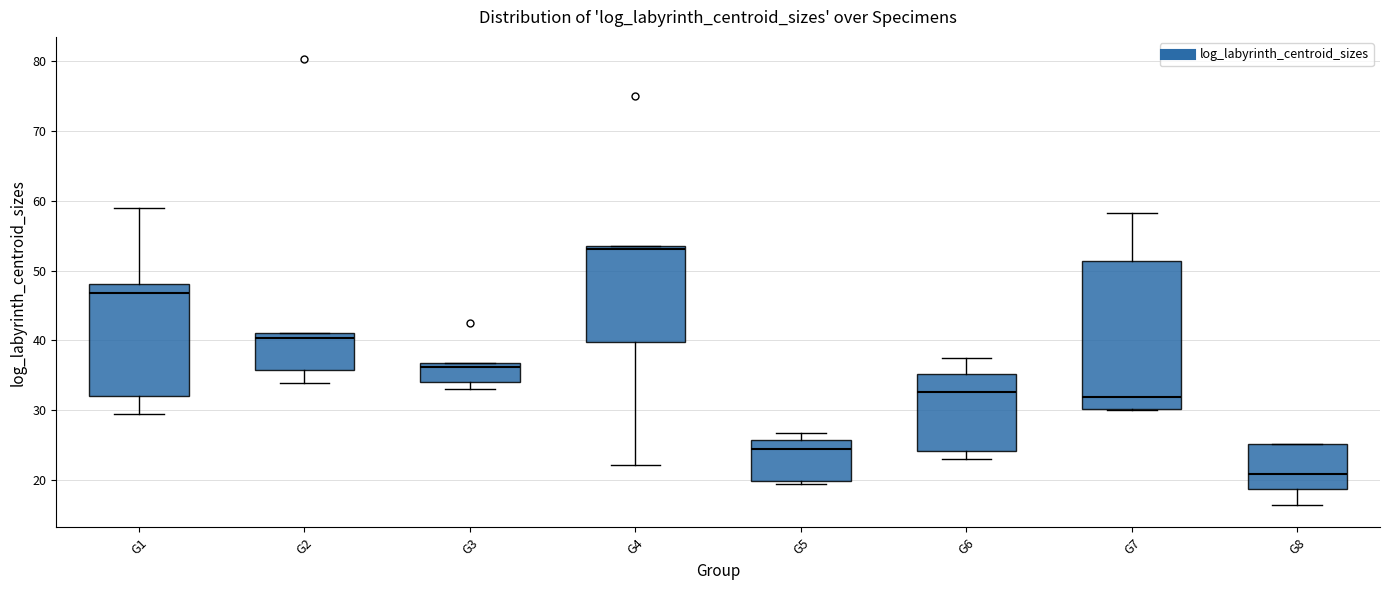

Reading left to right, read every box against the y-axis: the position of its median line, the range the box covers, and the ends of its whiskers. The values are not printed on the chart, so give them approximately, as read against the axis.

G1: median 47, box 32 to 48, whiskers 29 to 59
G2: median 40, box 36 to 41, whiskers 34 to 41
G3: median 36, box 34 to 37, whiskers 33 to 37
G4: median 53, box 40 to 54, whiskers 22 to 54
G5: median 24, box 20 to 26, whiskers 19 to 27
G6: median 33, box 24 to 35, whiskers 23 to 37
G7: median 32, box 30 to 51, whiskers 30 to 58
G8: median 21, box 19 to 25, whiskers 16 to 25